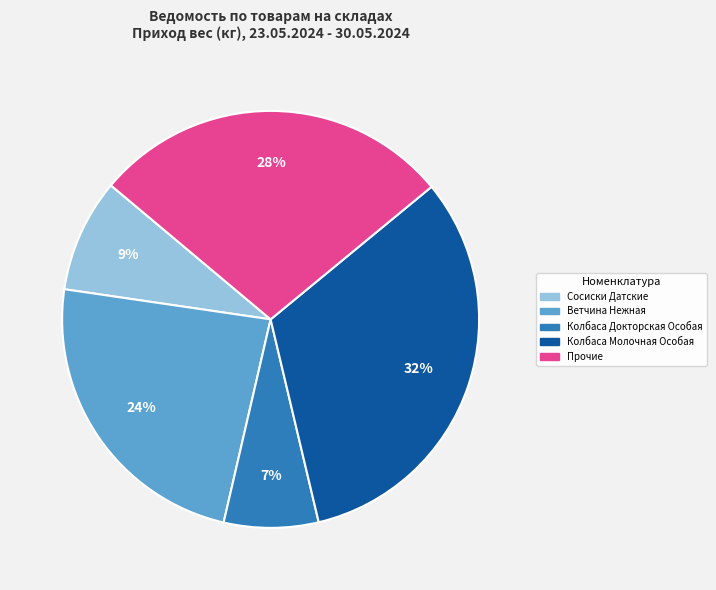

To the nearest percent, what is the average slice percentage?

20%